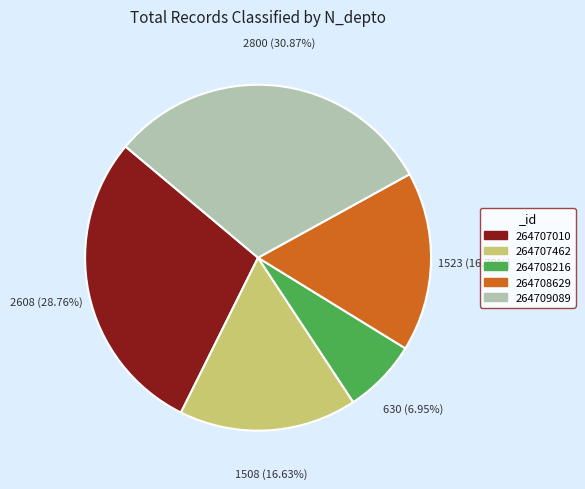

To the nearest percent, what is the combined percentage of 264708216 and 264709089?

38%